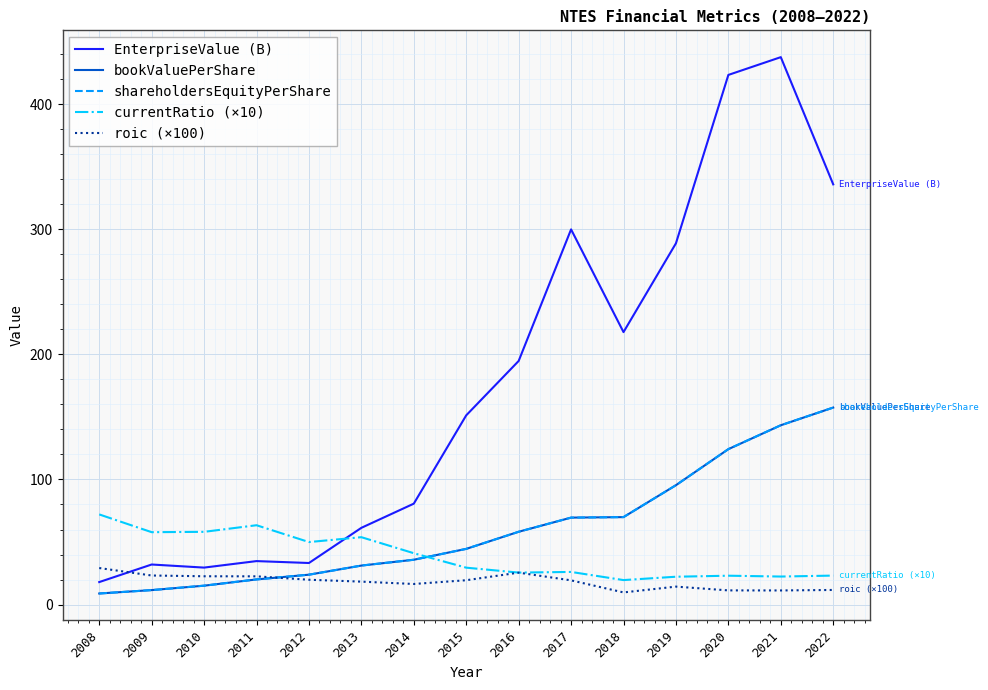

Reading left to right, what are all the values shown in this chart?

EnterpriseValue (B): 18.0	32.0	29.6	34.7	33.2	61.3	80.7	151.3	194.7	299.9	217.8	288.7	423.3	437.5	335.9
bookValuePerShare: 8.8	11.6	15.1	20.1	23.9	31.2	35.8	44.5	58.2	69.5	69.9	95.4	124.2	143.3	157.4
shareholdersEquityPerShare: 8.8	11.6	15.1	20.1	23.9	31.2	35.8	44.5	58.2	69.5	69.9	95.4	124.2	143.3	157.4
currentRatio (×10): 72.1	57.9	58.1	63.4	50.0	53.9	41.0	29.5	25.6	26.1	19.6	22.3	23.1	22.4	23.2
roic (×100): 29.2	23.2	22.6	22.6	19.8	18.3	16.5	19.5	25.5	19.4	9.7	14.3	11.3	11.3	11.7